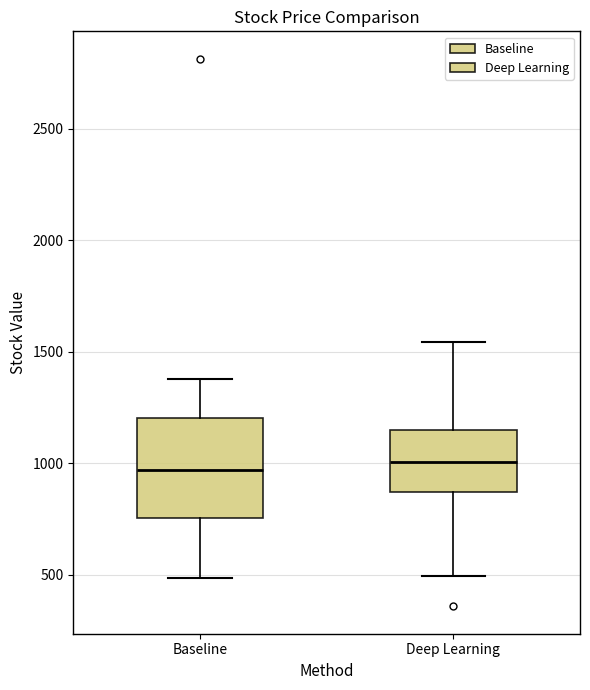

Comparing the boxes themselves (not the whiskers), which one is the tallest?

Baseline